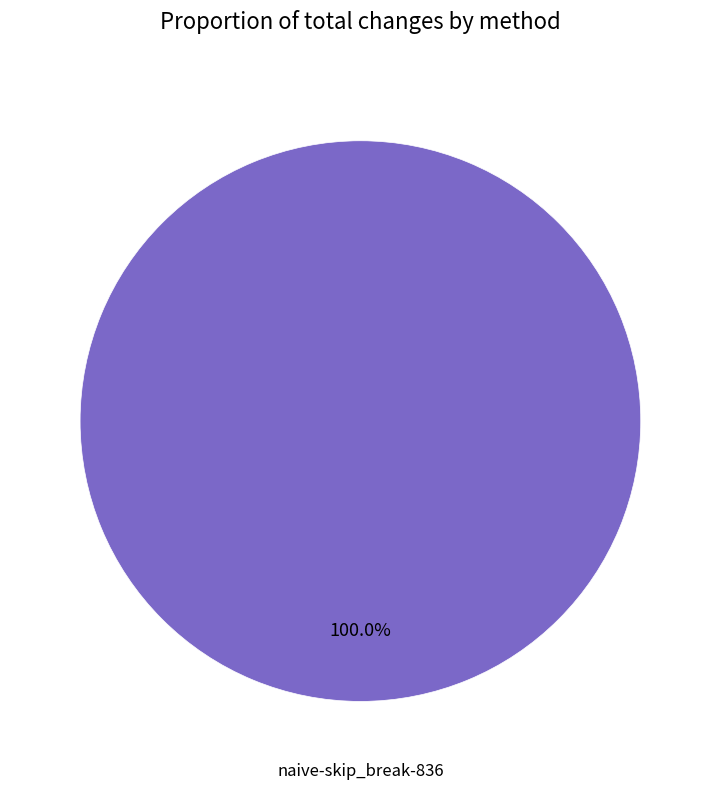

To the nearest percent, what percentage of the pie is naive-skip_break-836?

100%